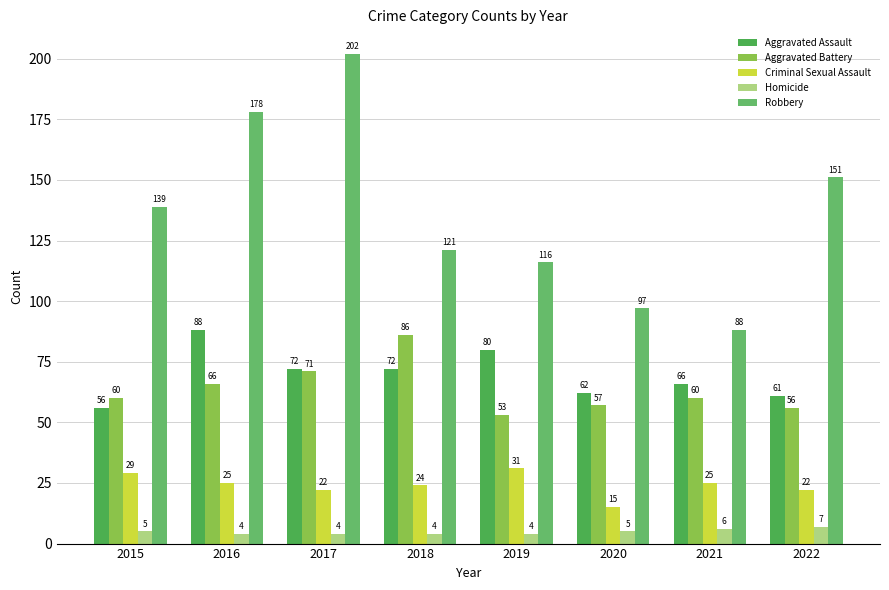

Is it true that Robbery equals 88 at 2021?

True